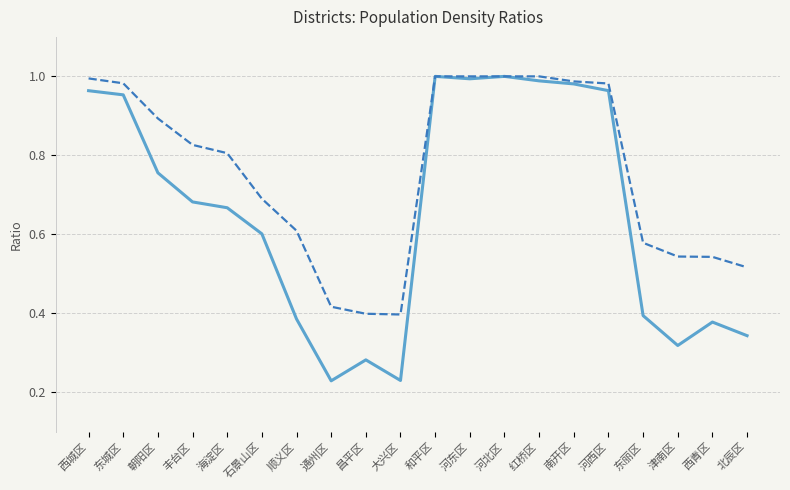

Which series has the largest total across all categories?

_25_ratio